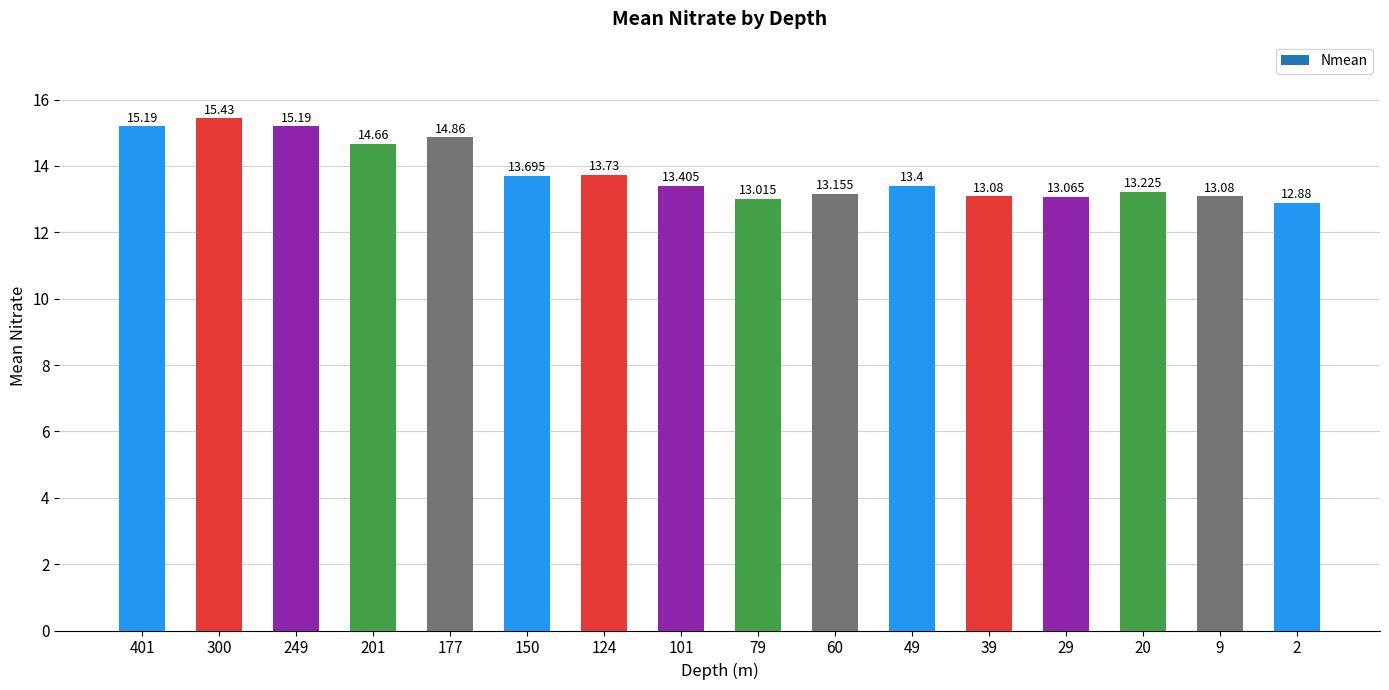

How many data points does each series have?

16